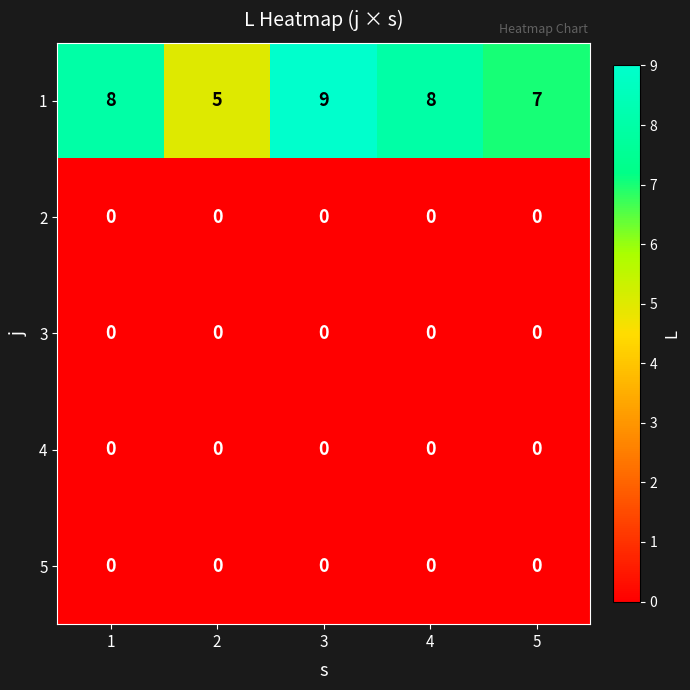

What is the total value across all series at 4?

8